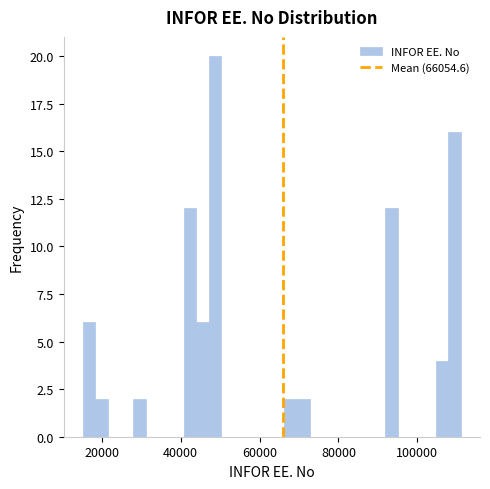

Read against the x-axis, roughly where is the centre of the tallest bar?

48000